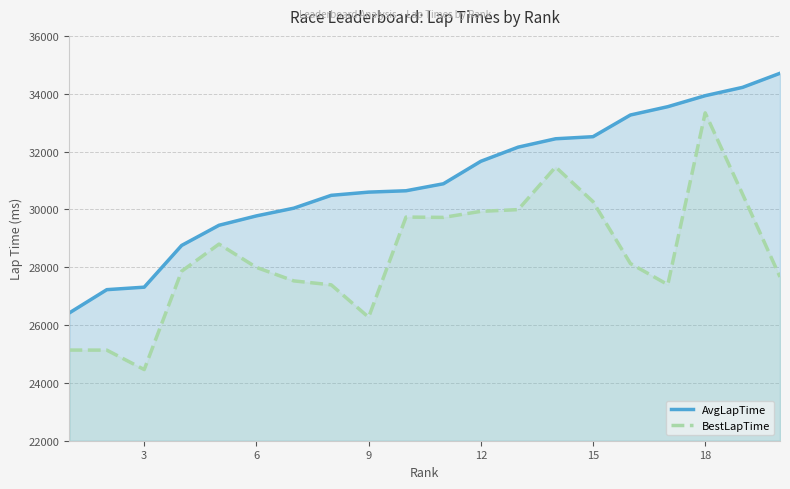

What is the approximate value of BestLapTime at 3?

24461